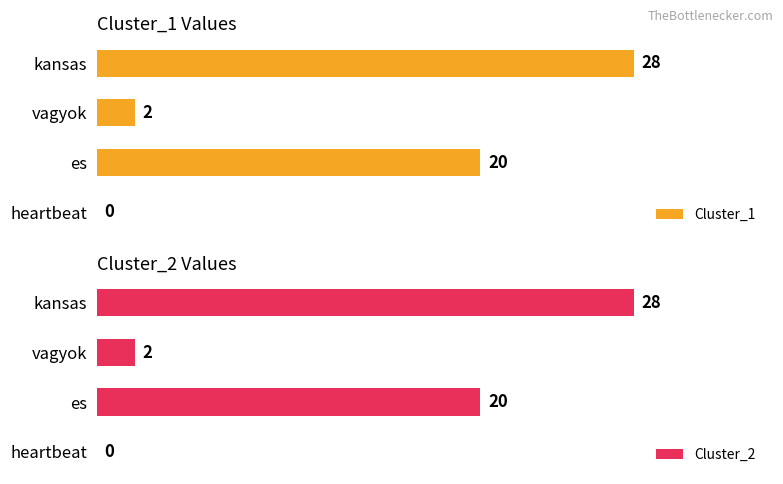

Reading left to right, list all the values displayed in this chart.

Cluster_1: 28	2	20	0
Cluster_2: 28	2	20	0